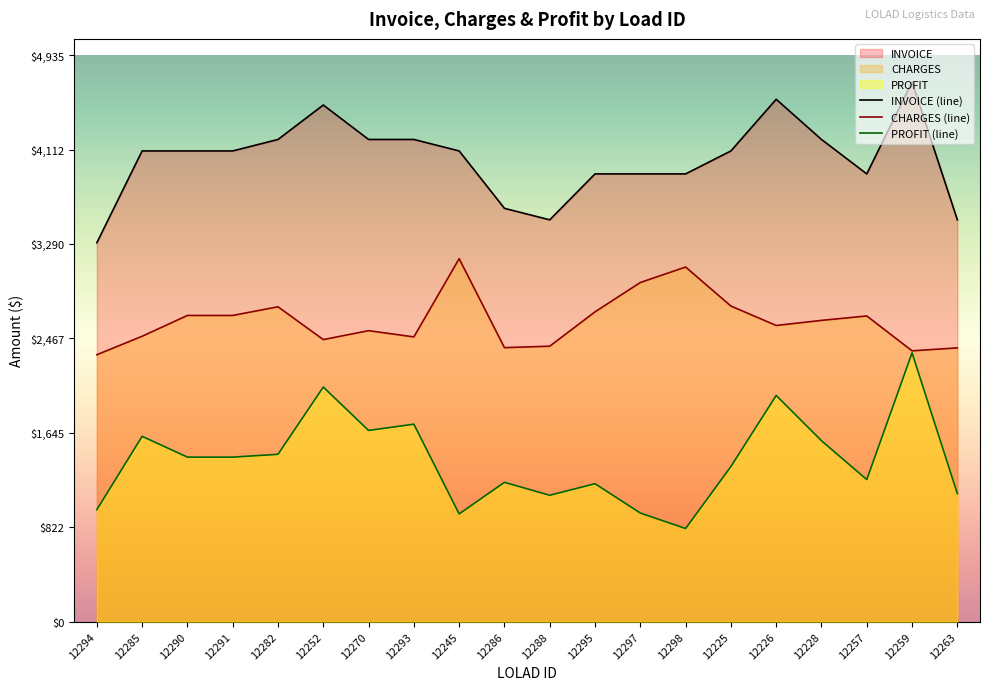

Which series has the largest total across all categories?

INVOICE (line)